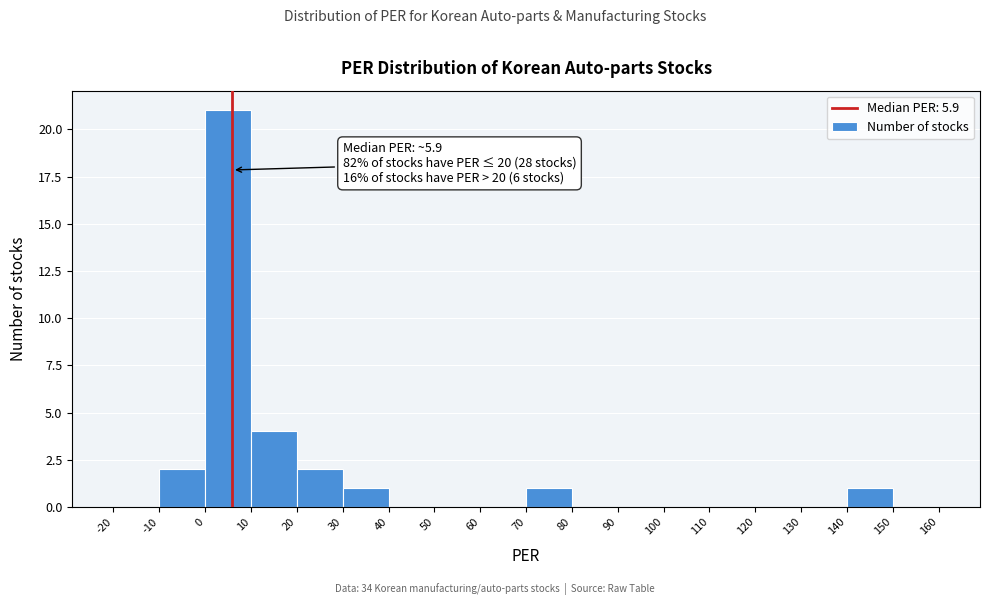

Over which range of the x-axis is the bar tallest?

0 to 10